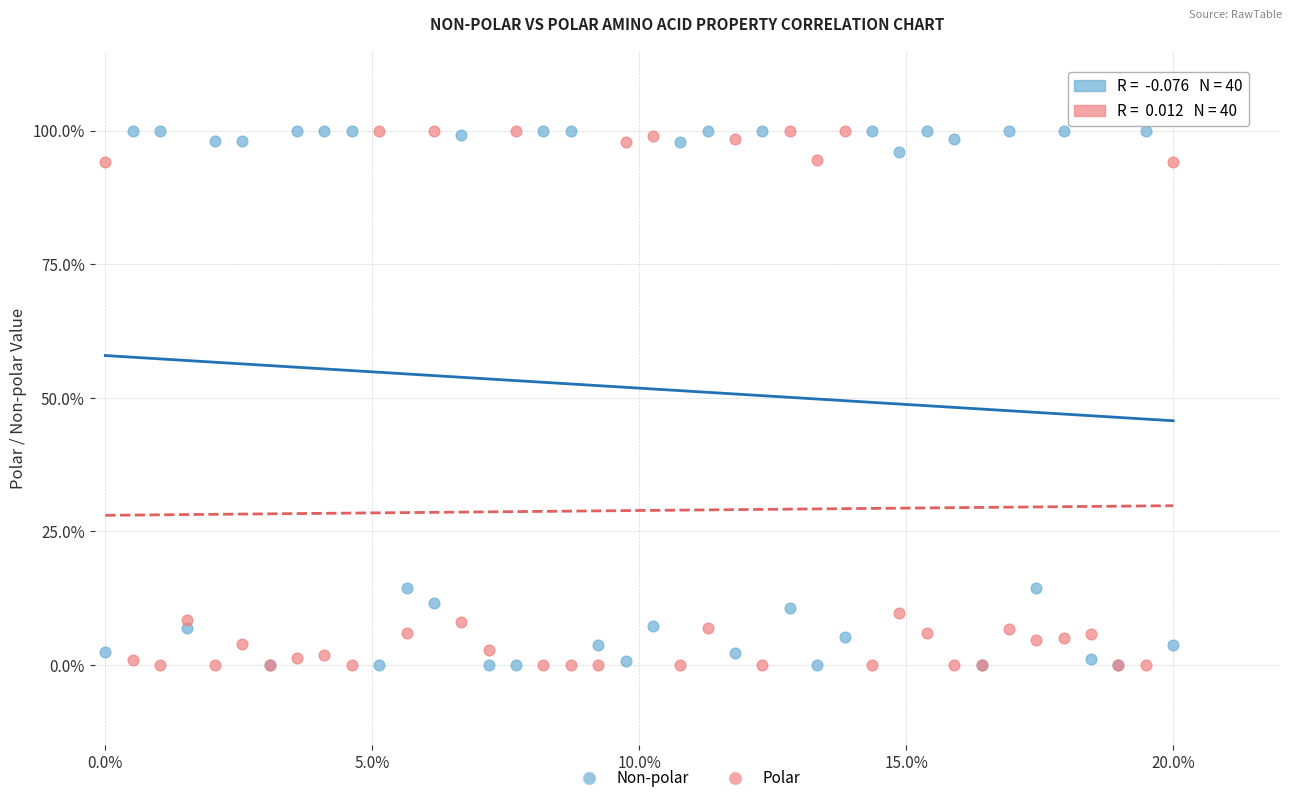

What are all the series names shown in the legend?

Non-polar, Polar